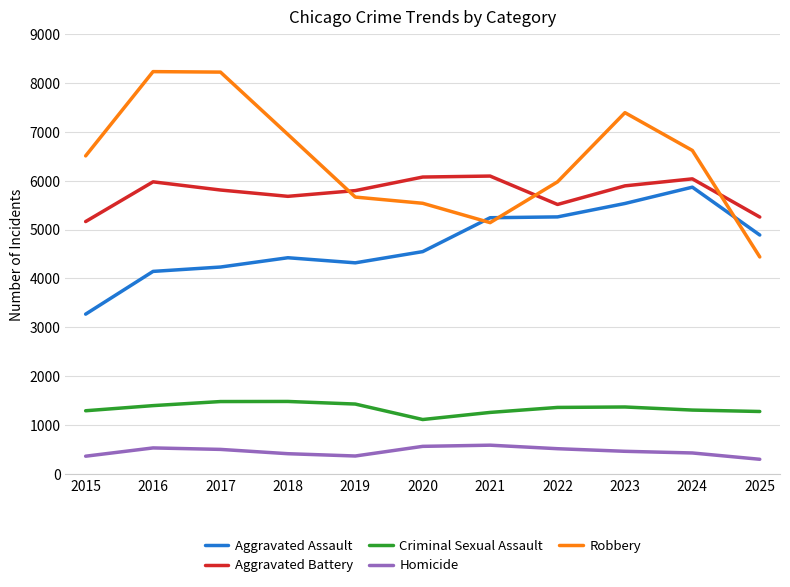

Is this an area chart (filled region under the line)?

No